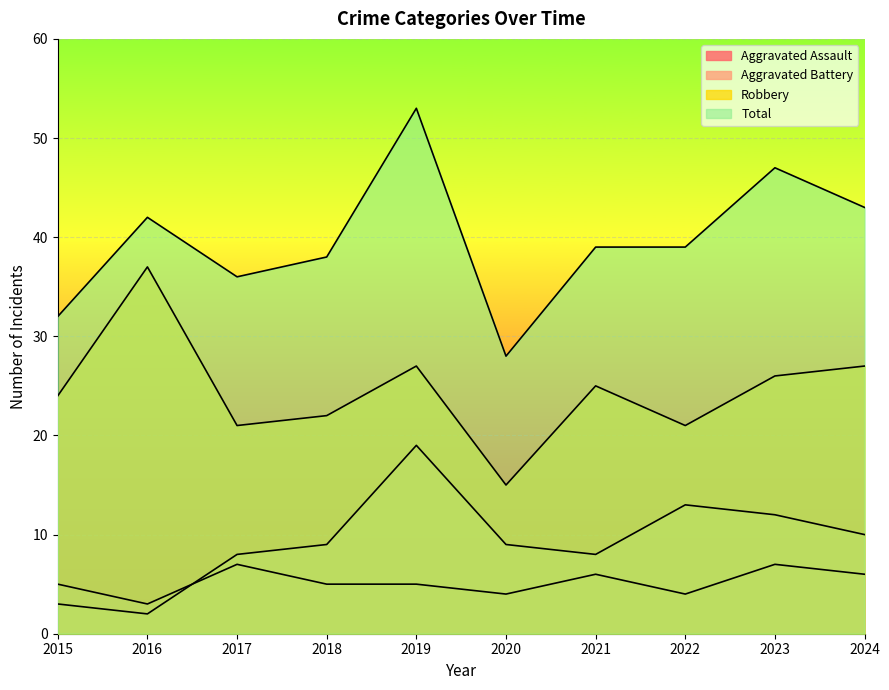

Between 2021 and 2023, which series saw the biggest shift?

Total